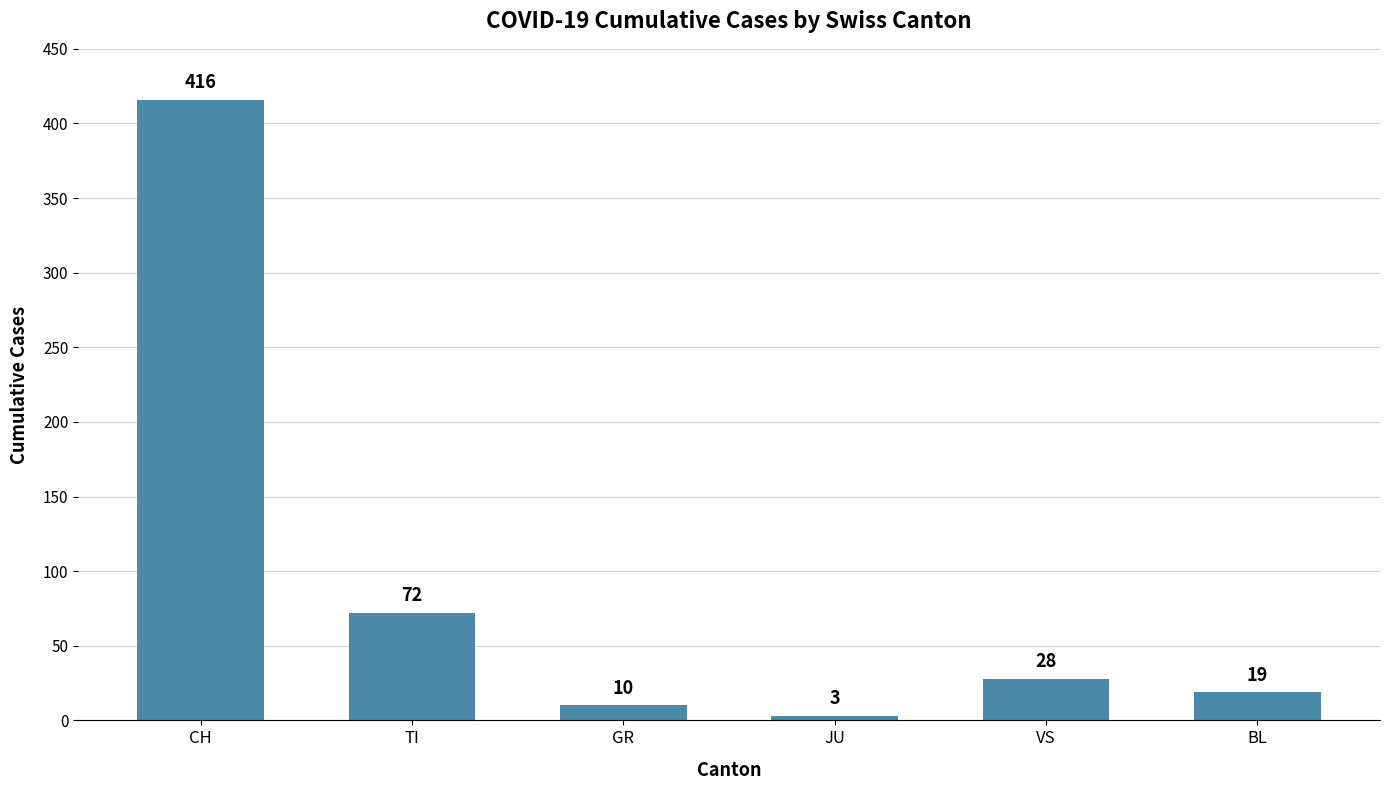

Reading left to right, transcribe all the data shown in this chart.

416	72	10	3	28	19